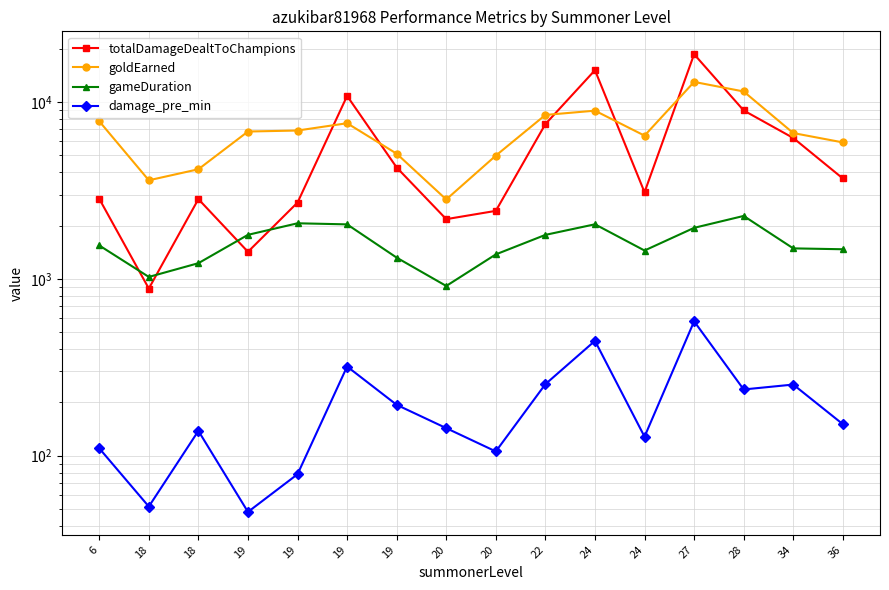

Reading left to right, transcribe all the data shown in this chart.

totalDamageDealtToChampions: 6=2838.0	18=882.0	18=2826.0	19=1423.0	19=2702.0	19=10831.0	19=4265.0	20=2177.0	20=2425.0	22=7507.0	24=15145.0	24=3090.0	27=18646.0	28=8965.0	34=6265.0	36=3698.0
goldEarned: 6=7790.0	18=3611.0	18=4169.0	19=6814.0	19=6903.0	19=7592.0	19=5105.0	20=2813.0	20=4979.0	22=8457.0	24=8940.0	24=6458.0	27=13000.0	28=11478.0	34=6679.0	36=5914.0
gameDuration: 6=1546.0	18=1026.0	18=1227.0	19=1775.0	19=2063.0	19=2034.0	19=1319.0	20=912.0	20=1376.0	22=1774.0	24=2036.0	24=1447.0	27=1944.0	28=2270.0	34=1488.0	36=1471.0
damage_pre_min: 6=110.1	18=51.6	18=138.2	19=48.1	19=78.6	19=319.5	19=194.0	20=143.2	20=105.7	22=253.9	24=446.3	24=128.1	27=575.5	28=237.0	34=252.6	36=150.8